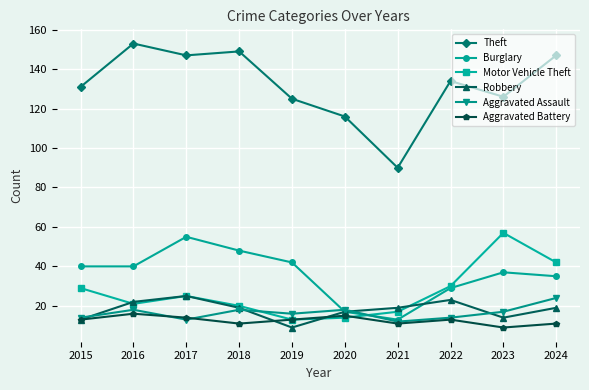

What is the difference between the Robbery values at 2017 and 2023?

11